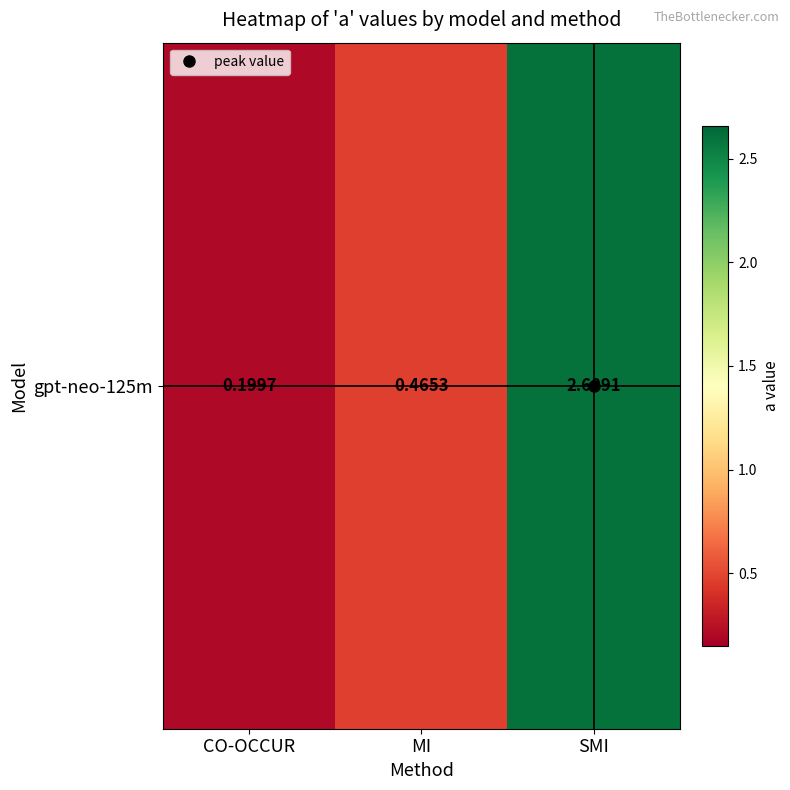

What is the sum of the values at CO-OCCUR and SMI?

2.8